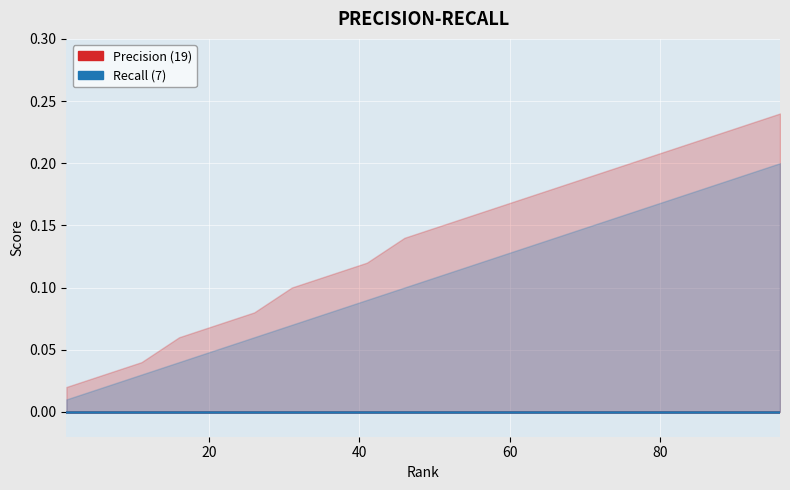

The Precision_upper series shows 0.1 at 41. True or false?

True